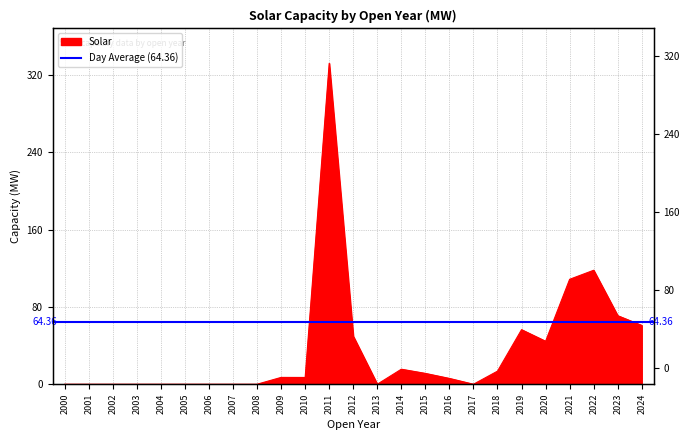

List the labels in order of value, largest first.

2011, 2022, 2021, 2023, 2024, 2019, 2012, 2020, 2014, 2018, 2015, 2009, 2010, 2016, 2000, 2001, 2002, 2003, 2004, 2005, 2006, 2007, 2008, 2013, 2017